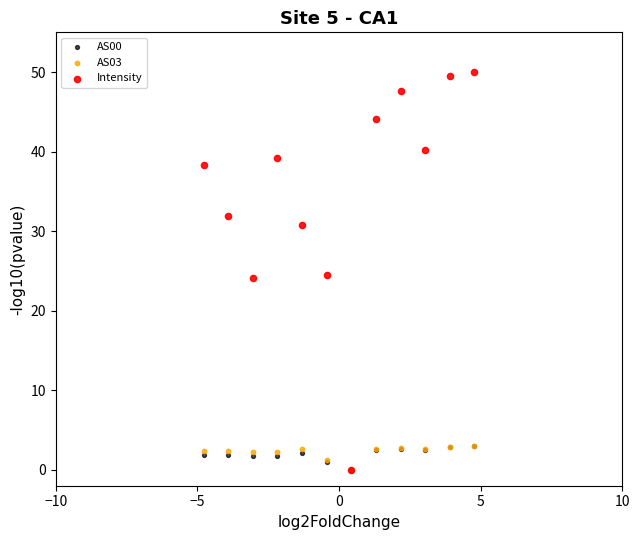

What are all the series names shown in the legend?

AS00, AS03, Intensity